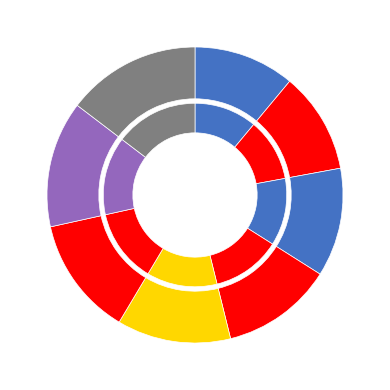

How many segments does this pie chart have?

8